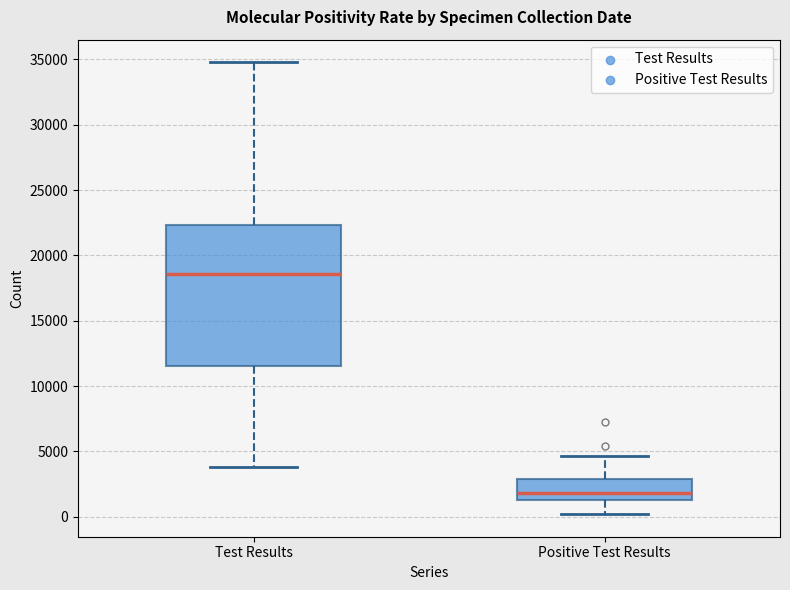

Which box's median line is the highest?

Test Results